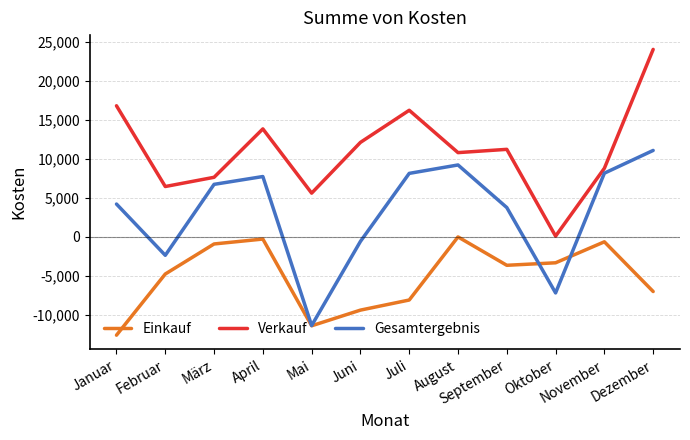

Which series ends up on top after the final intersection of Einkauf and Gesamtergebnis?

Gesamtergebnis